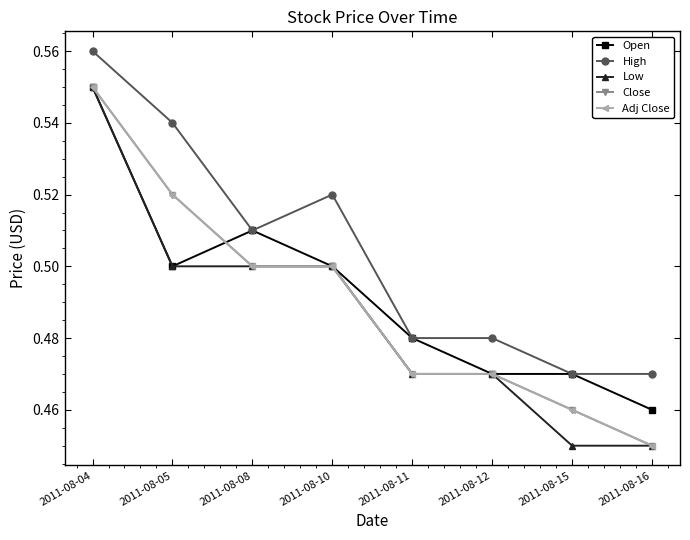

Does the chart have visible grid lines?

No